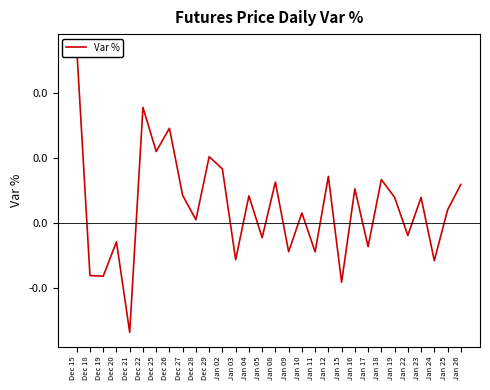

At which label is the value closest to 0?

Dec 28